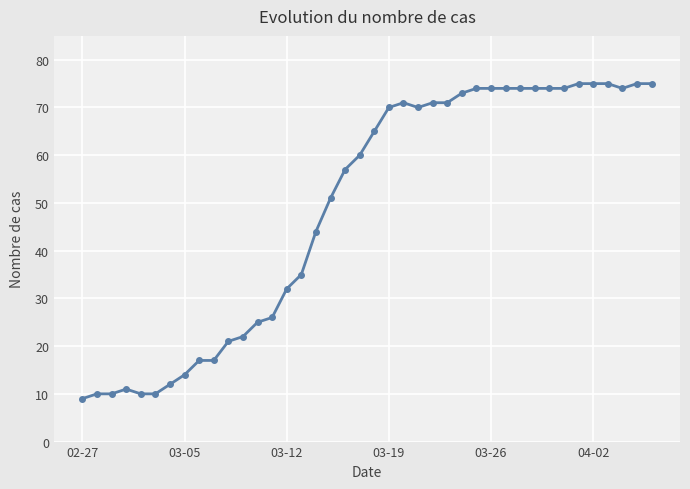

What is the greatest value displayed?

75